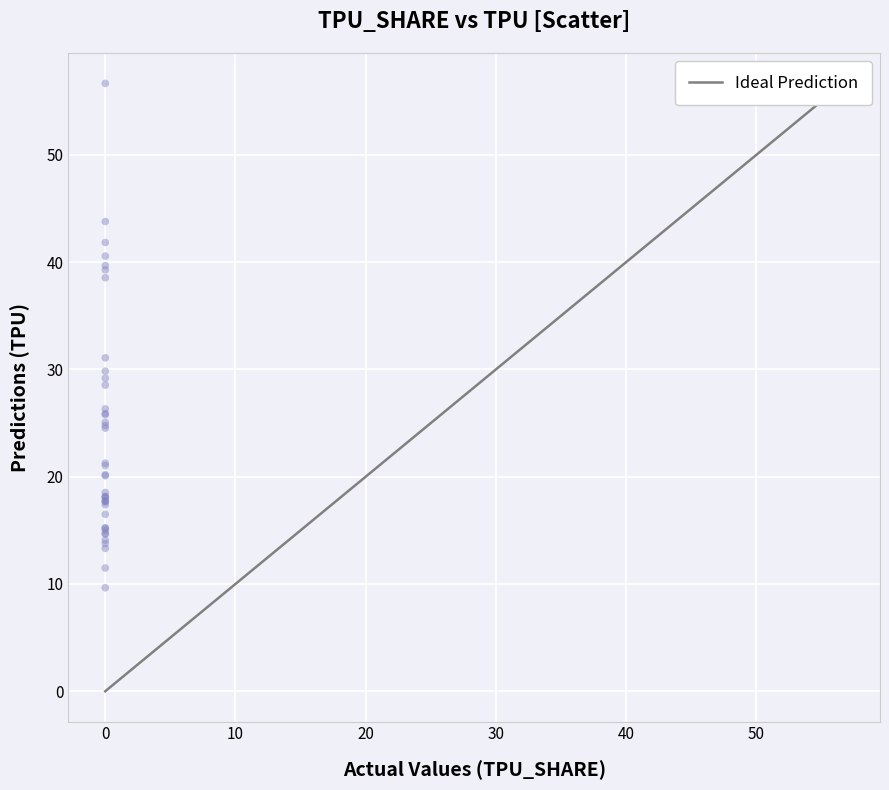

What Y value in the scatter plot is closest to 33?

31.1